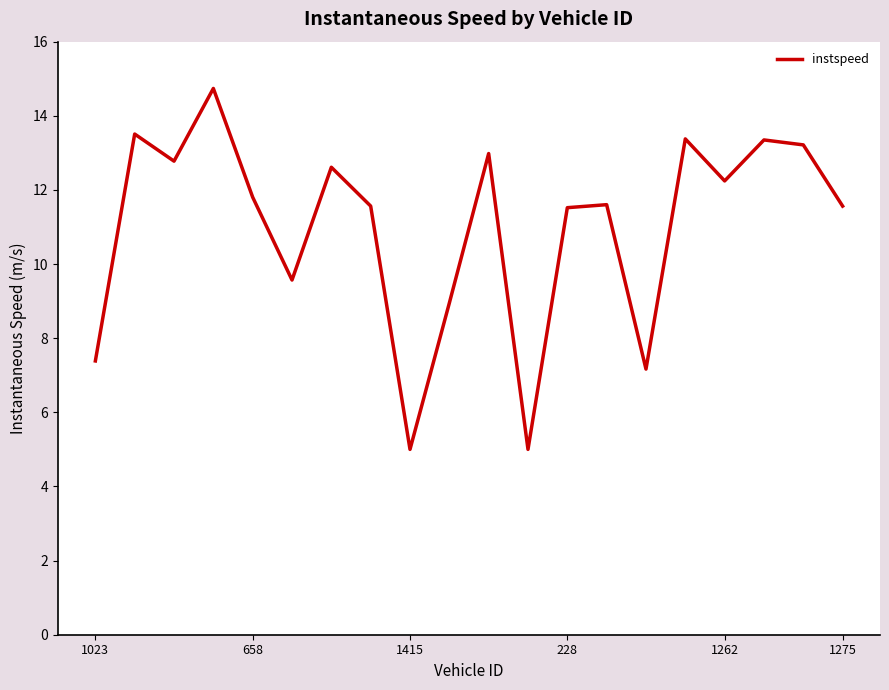

What is the minimum value shown in the chart?

5.0